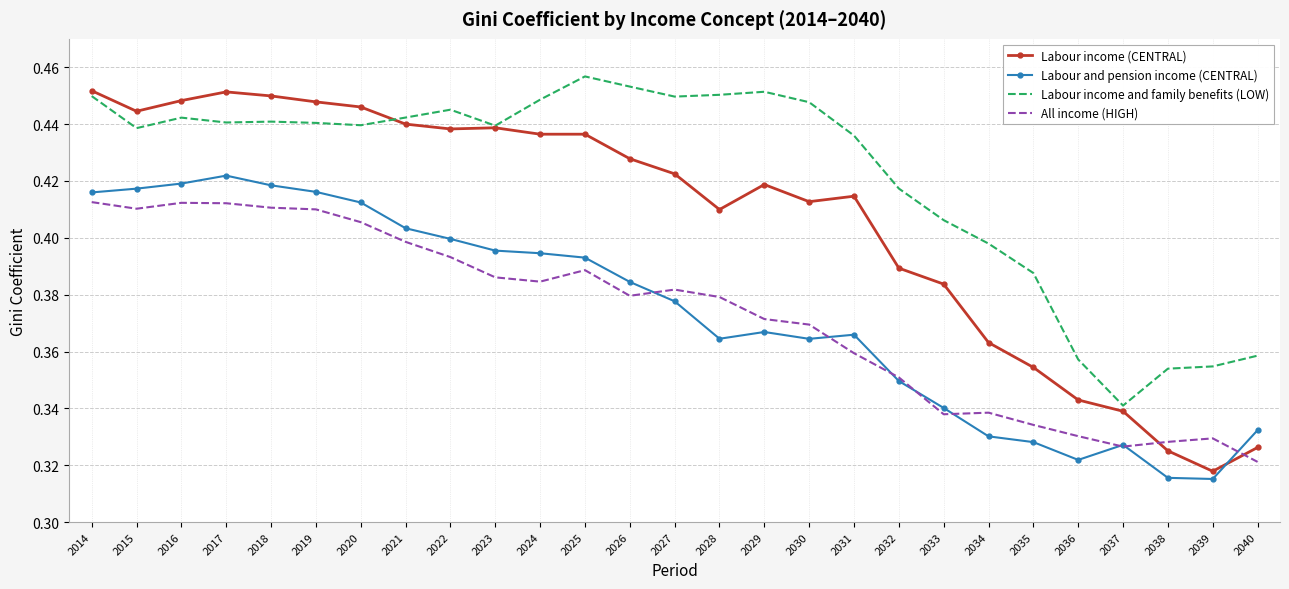

Count the number of categories in the chart.

27